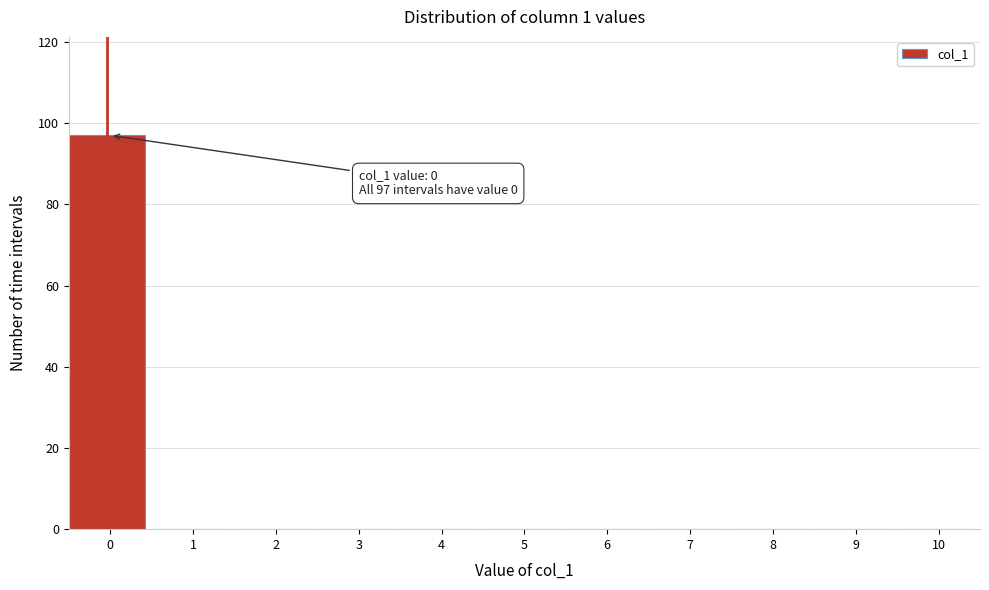

Reading left to right, list all the values displayed in this chart.

0=97	1=0	2=0	3=0	4=0	5=0	6=0	7=0	8=0	9=0	10=0